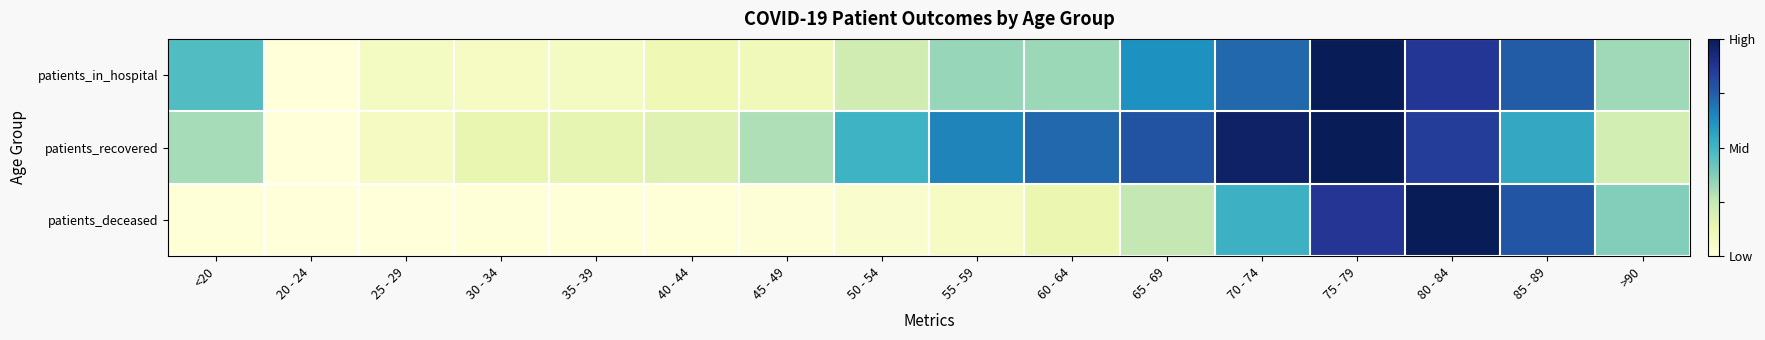

At which category does the chart reach its peak across all series?

75 - 79